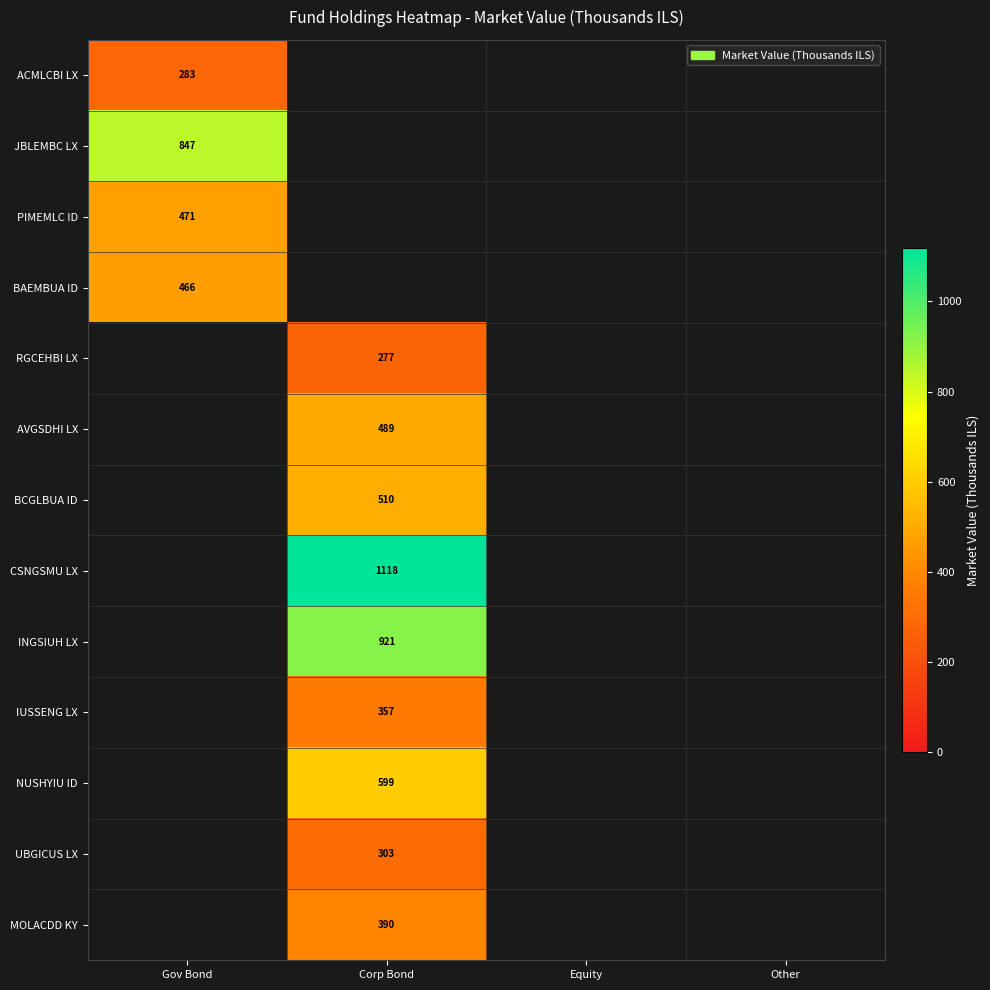

The NUSHYIU ID series shows 1056 at Corp Bond. True or false?

False